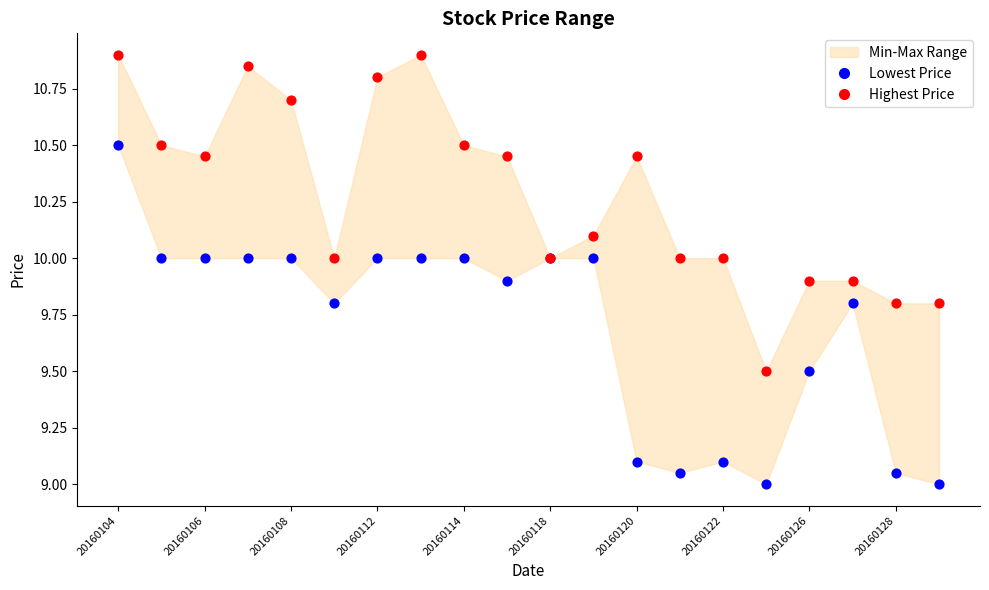

Which series reaches the maximum Y coordinate?

Highest Price